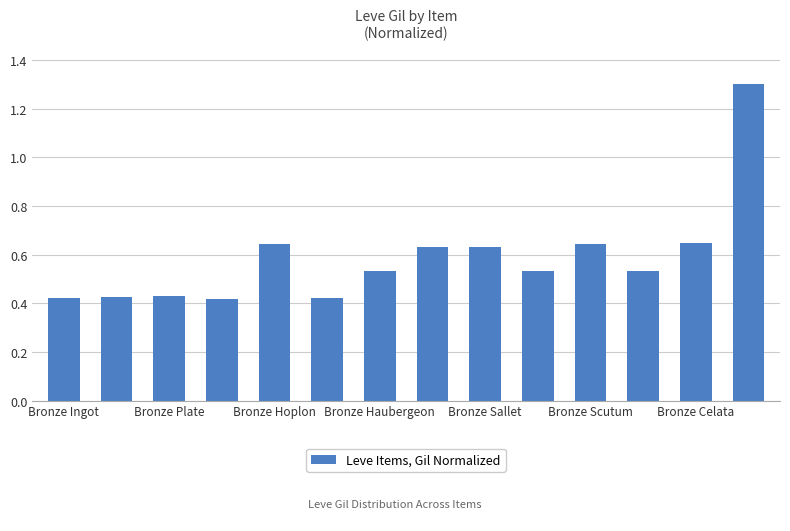

How many values are between 0 and 1?

13